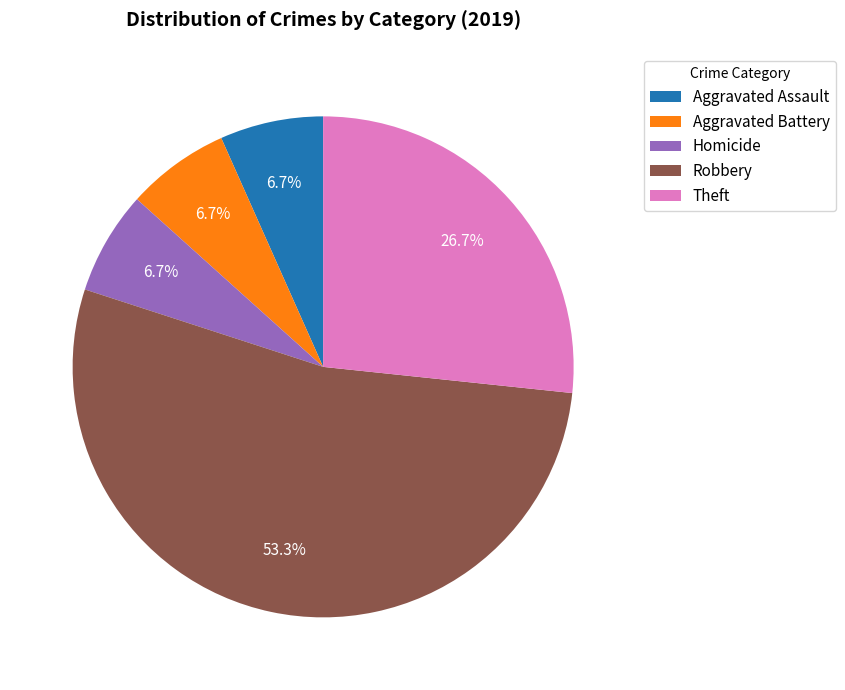

Which has a higher value, Aggravated Assault or Theft?

Theft